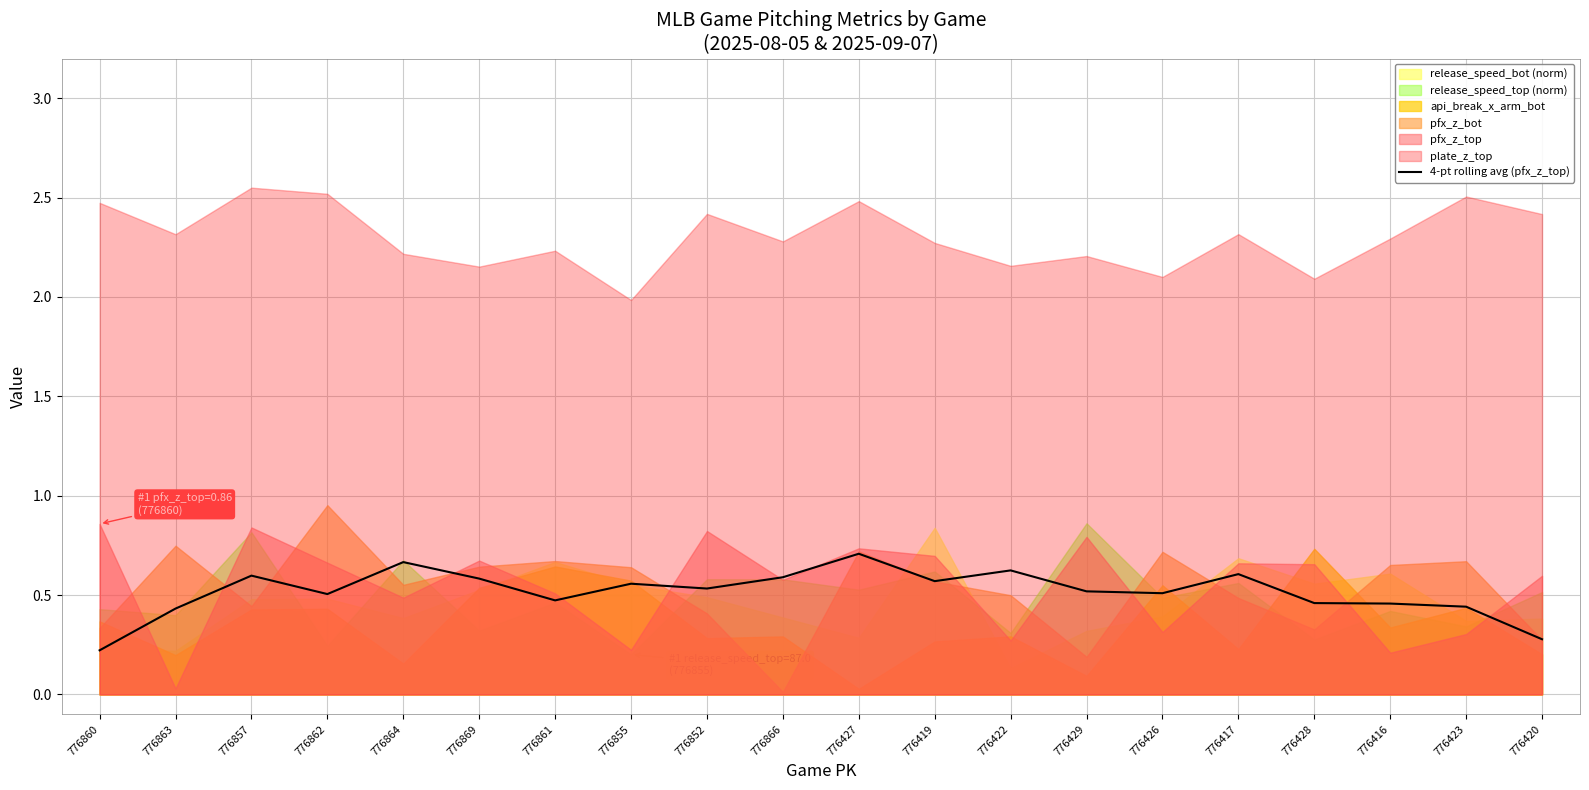

How many points are lower than both their immediate neighbors (excluding endpoints)?

5